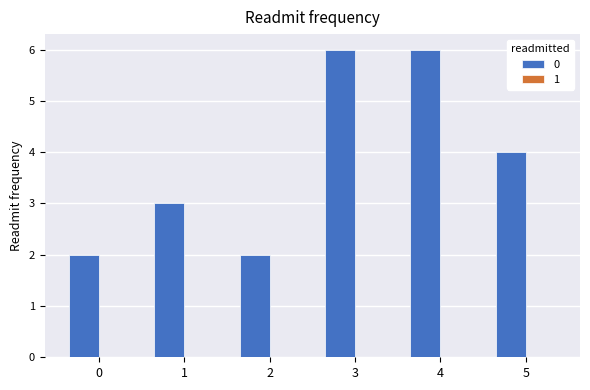

Approximately how many times larger is the value at 1 compared to 0?

1.5